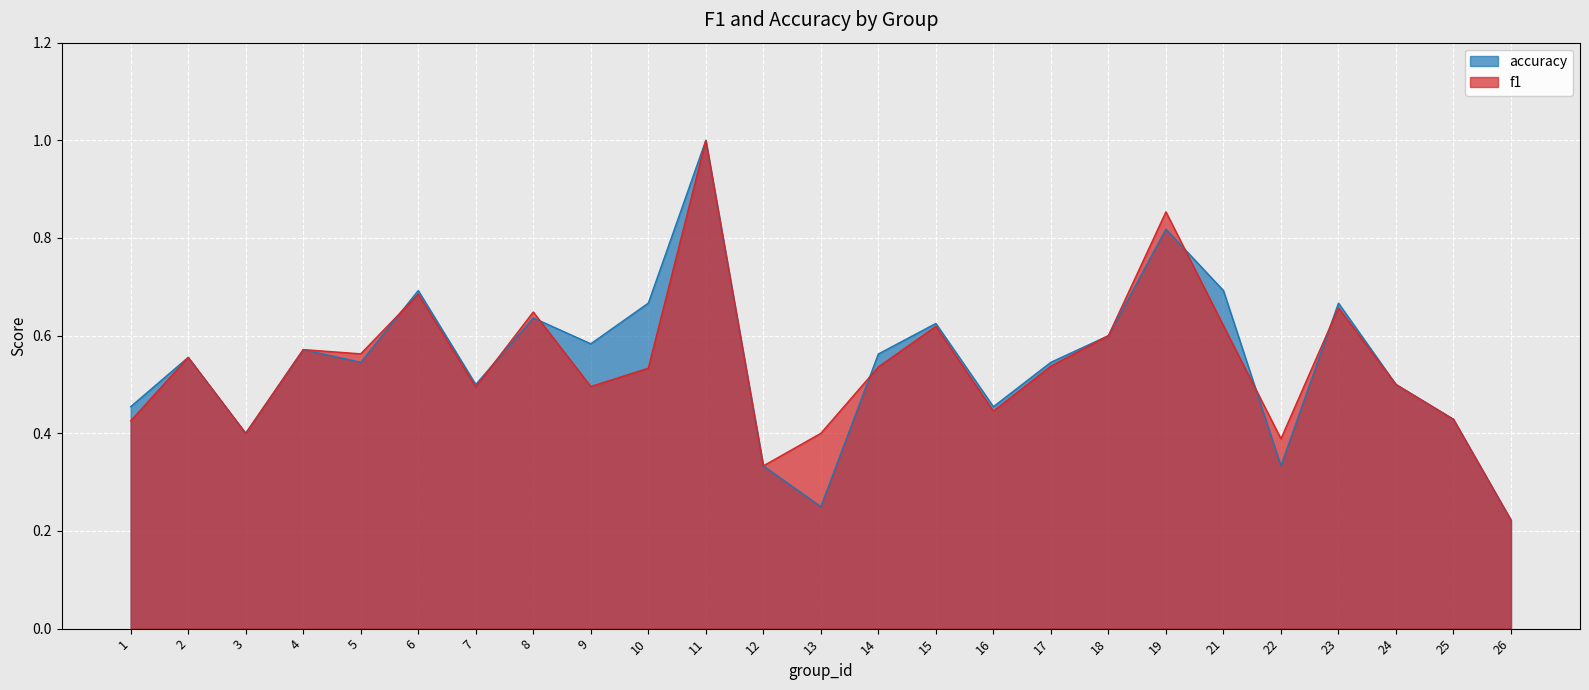

True or false: f1 and accuracy intersect in this chart.

True